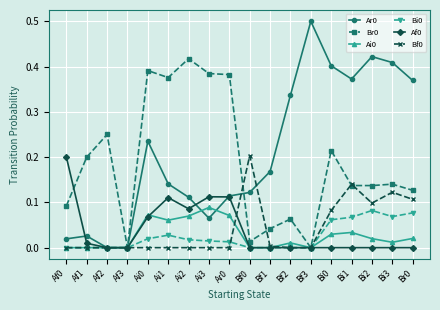

Does the chart display data point markers on the line(s)?

Yes